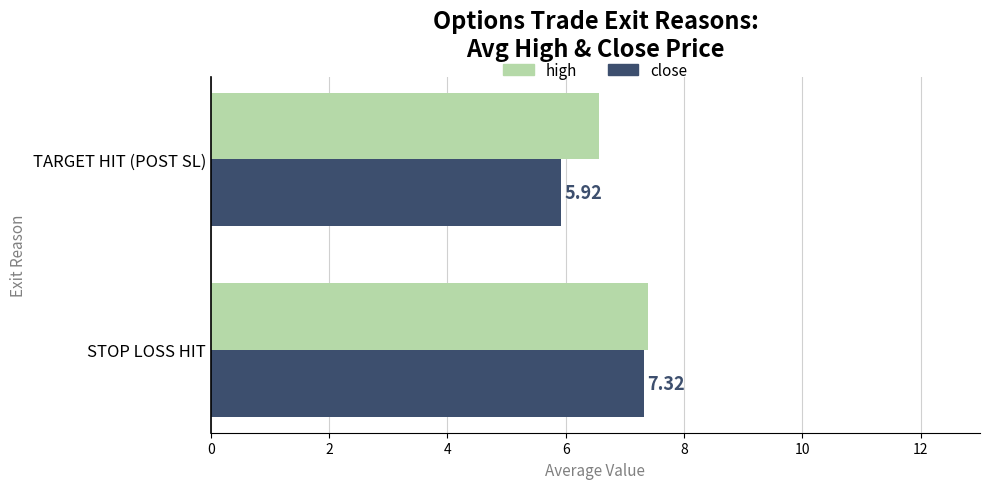

Rank the series by their average value, from lowest to highest.

close, high